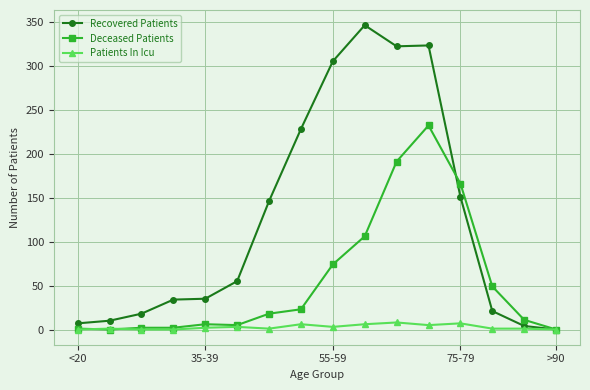

What is the sum of all Patients In Icu values?

44